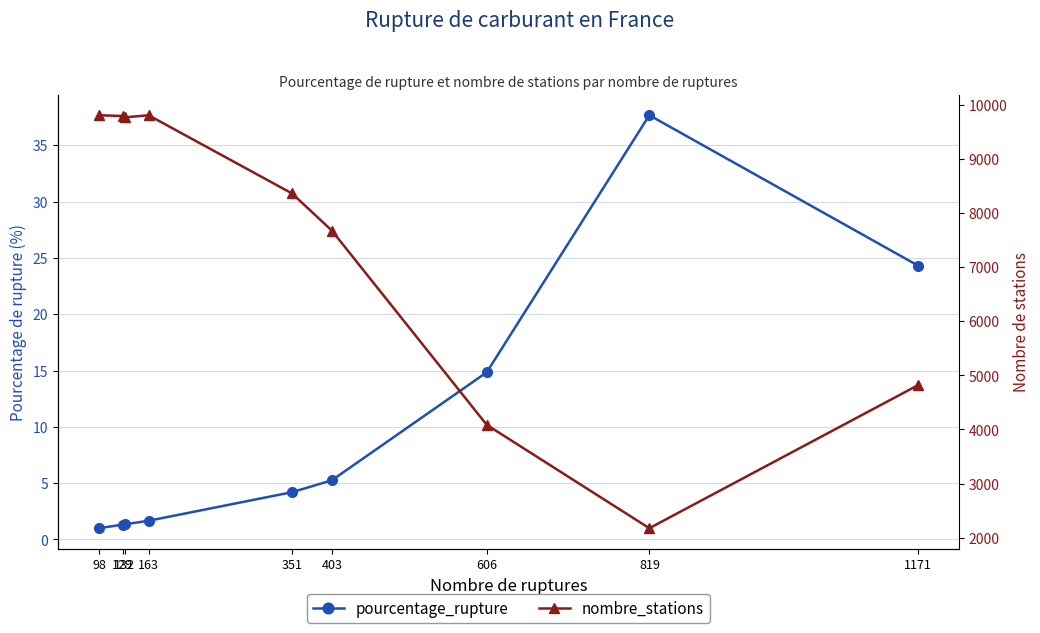

What is the spread (max minus min) of values at 606?

4069.2